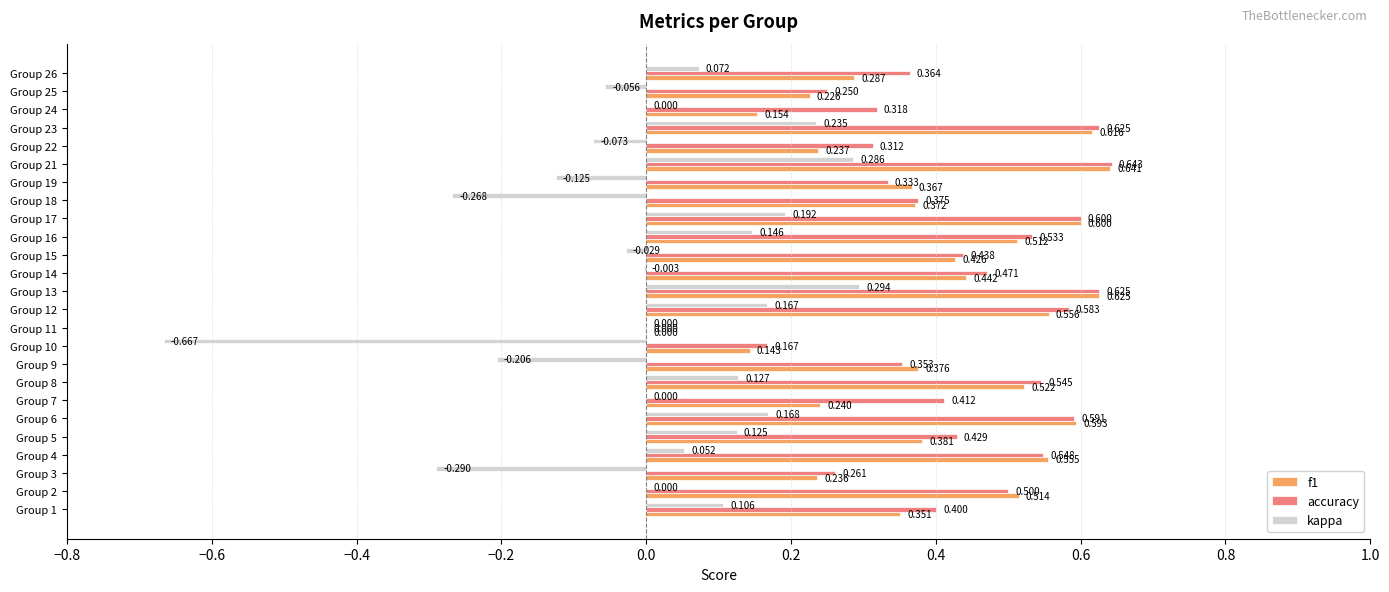

Which series has the largest total across all categories?

accuracy